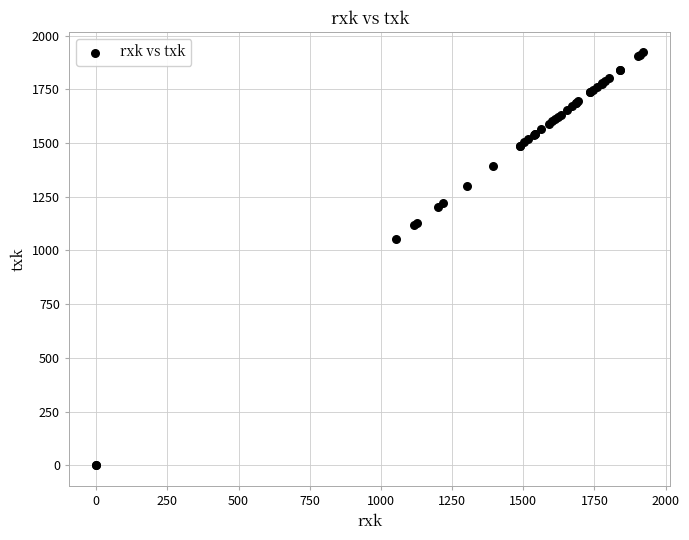

What Y value in the scatter plot is closest to 960?

1053.6